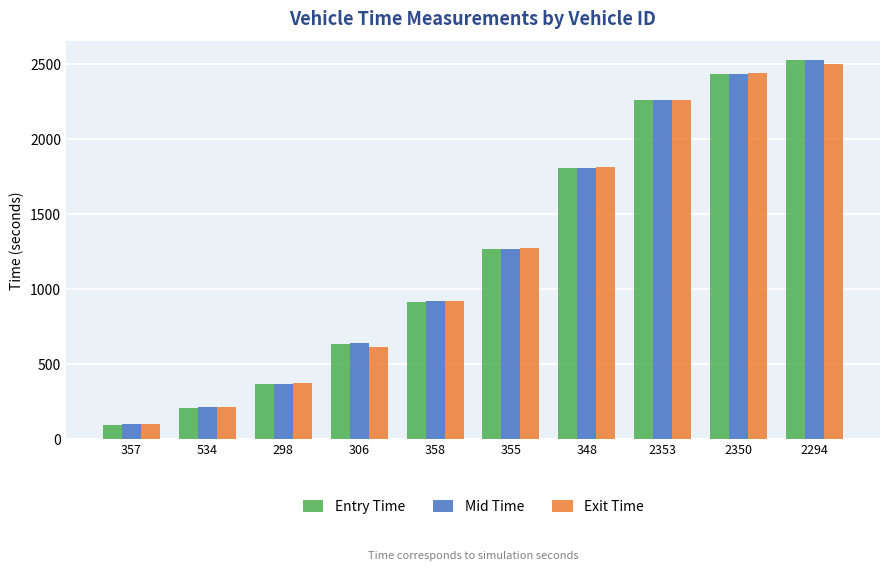

At which category is the sum across all series the highest?

2294